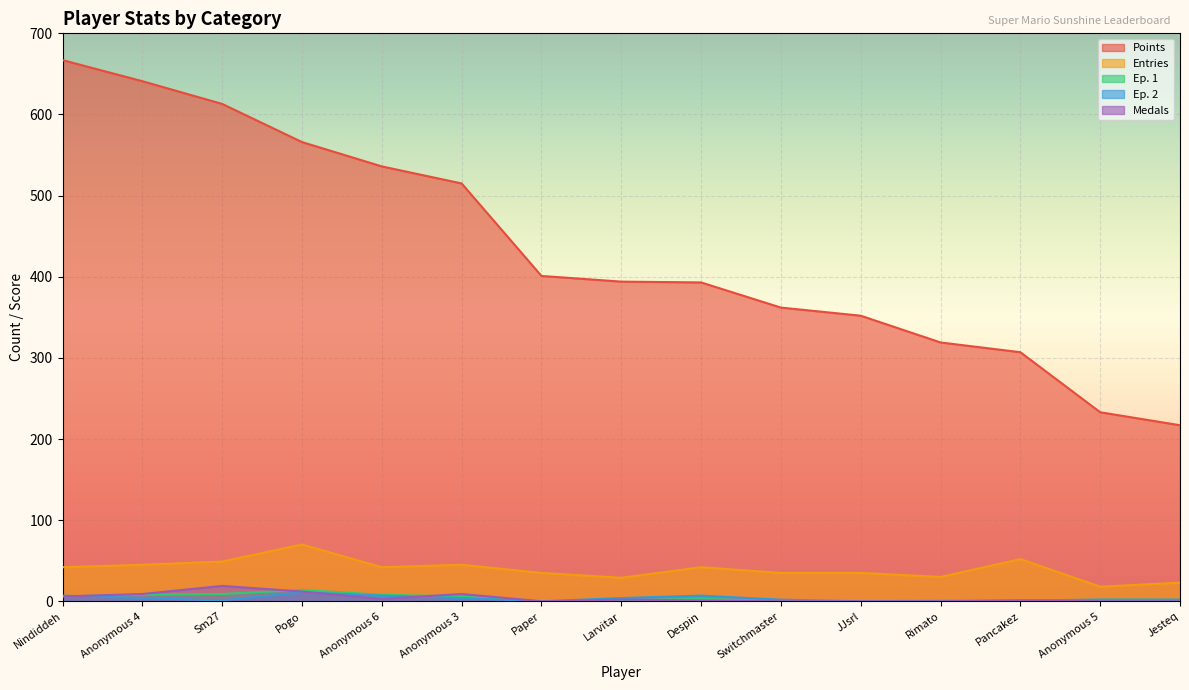

True or false: Points and Medals intersect in this chart.

False